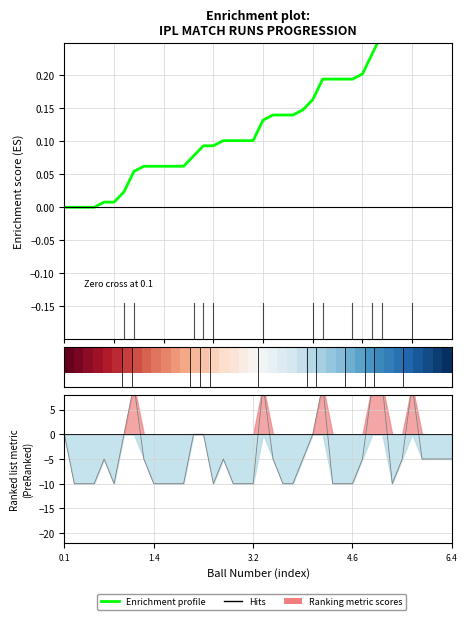

How many lines are shown in the chart?

2